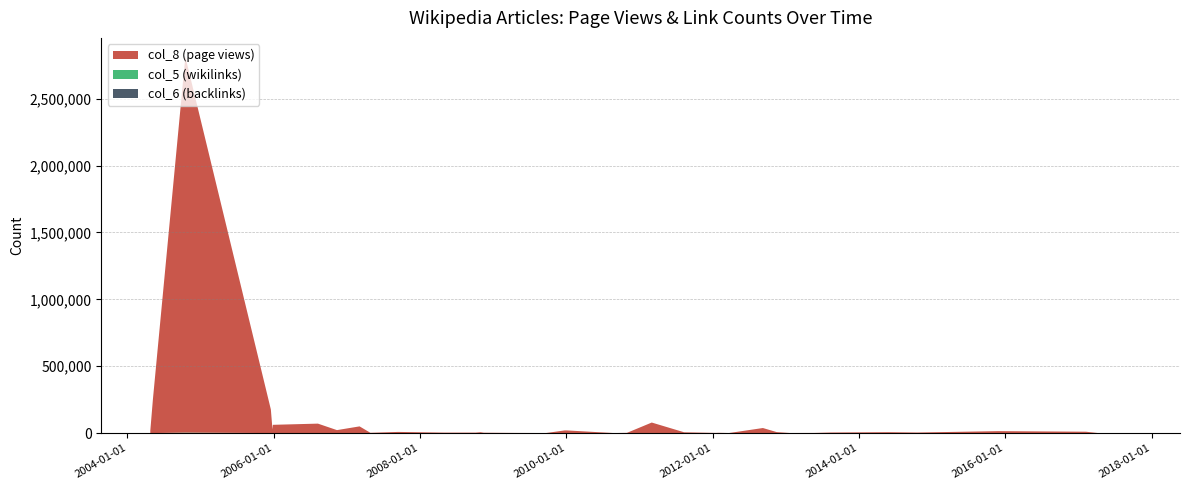

Reading left to right, what are all the values shown in this chart?

col_8 (page views): 2004-04-24=18097	2004-05-07=252721	2004-10-16=2810205	2005-12-17=176066	2005-12-25=27235	2005-12-27=61990	2006-08-09=70823	2006-11-12=22349	2007-03-05=50201	2007-04-28=2214	2007-09-13=8870	2008-04-30=3700	2008-10-05=3674	2008-10-29=6783	2008-11-14=2951	2009-04-18=1348	2009-09-21=626	2009-12-23=20084	2010-01-03=20063	2010-08-25=506	2010-10-30=1945	2011-03-03=78047	2011-08-08=7959	2011-08-10=6227	2012-01-17=1393	2012-01-31=2256	2012-03-19=808	2012-03-24=939	2012-09-08=38014	2012-11-16=7643	2013-01-19=898	2013-05-23=1269	2013-08-12=4442	2014-05-29=6962	2014-10-18=4398	2015-11-28=14753	2017-02-07=10424	2017-04-10=264	2017-09-20=523
col_5 (wikilinks): 2004-04-24=120	2004-05-07=171	2004-10-16=2651	2005-12-17=266	2005-12-25=223	2005-12-27=43	2006-08-09=89	2006-11-12=66	2007-03-05=97	2007-04-28=76	2007-09-13=42	2008-04-30=13	2008-10-05=37	2008-10-29=23	2008-11-14=18	2009-04-18=5	2009-09-21=5	2009-12-23=28	2010-01-03=63	2010-08-25=2	2010-10-30=16	2011-03-03=794	2011-08-08=18	2011-08-10=63	2012-01-17=10	2012-01-31=9	2012-03-19=2	2012-03-24=4	2012-09-08=82	2012-11-16=14	2013-01-19=2	2013-05-23=3	2013-08-12=42	2014-05-29=6	2014-10-18=11	2015-11-28=41	2017-02-07=52	2017-04-10=1	2017-09-20=12
col_6 (backlinks): 2004-04-24=67	2004-05-07=94	2004-10-16=1184	2005-12-17=108	2005-12-25=65	2005-12-27=34	2006-08-09=51	2006-11-12=36	2007-03-05=62	2007-04-28=35	2007-09-13=17	2008-04-30=11	2008-10-05=26	2008-10-29=16	2008-11-14=6	2009-04-18=5	2009-09-21=5	2009-12-23=25	2010-01-03=38	2010-08-25=2	2010-10-30=12	2011-03-03=252	2011-08-08=13	2011-08-10=14	2012-01-17=5	2012-01-31=7	2012-03-19=2	2012-03-24=3	2012-09-08=26	2012-11-16=7	2013-01-19=2	2013-05-23=3	2013-08-12=10	2014-05-29=4	2014-10-18=7	2015-11-28=10	2017-02-07=12	2017-04-10=1	2017-09-20=4